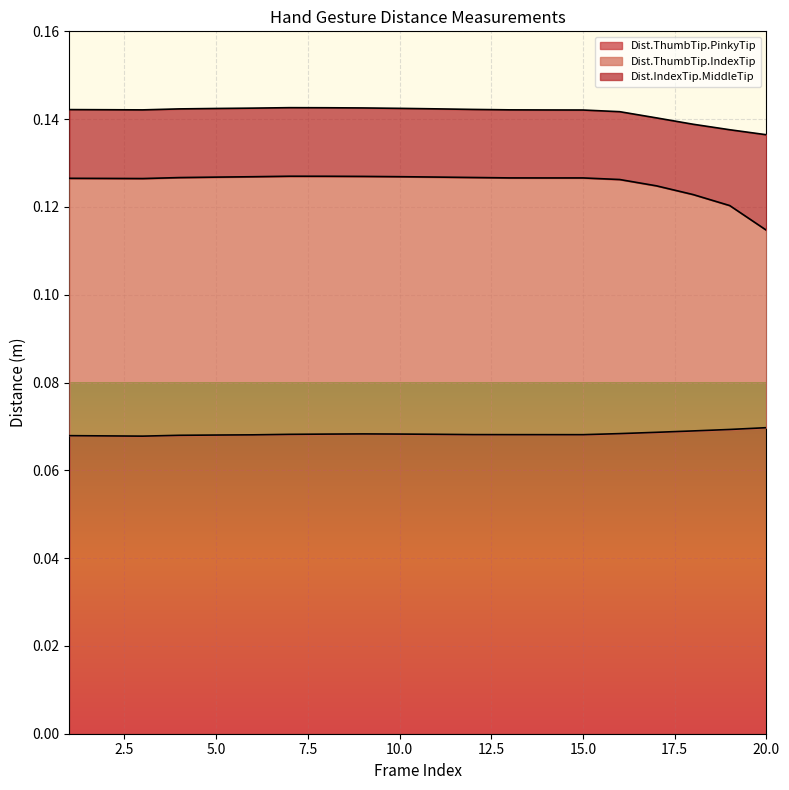

The Dist.ThumbTip.PinkyTip series shows 0.0 at 15.0. True or false?

False